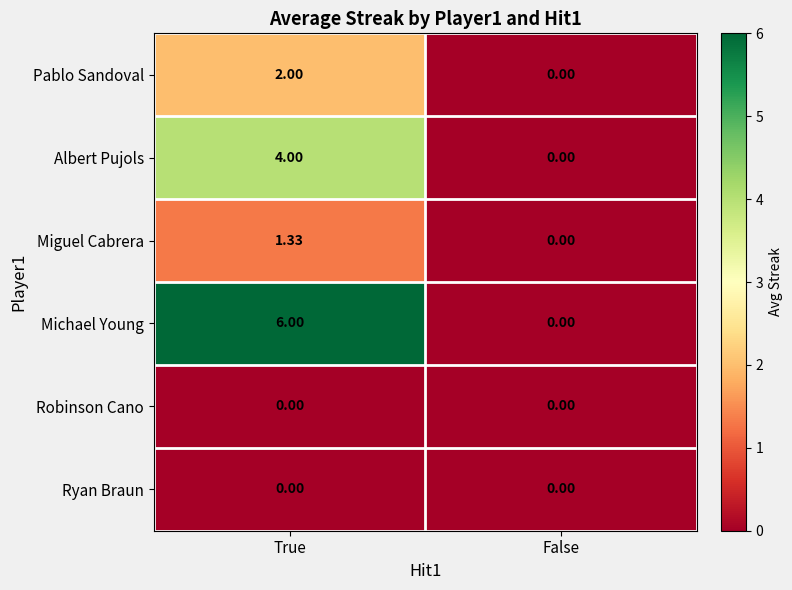

Which series has the widest spread of values?

Michael Young